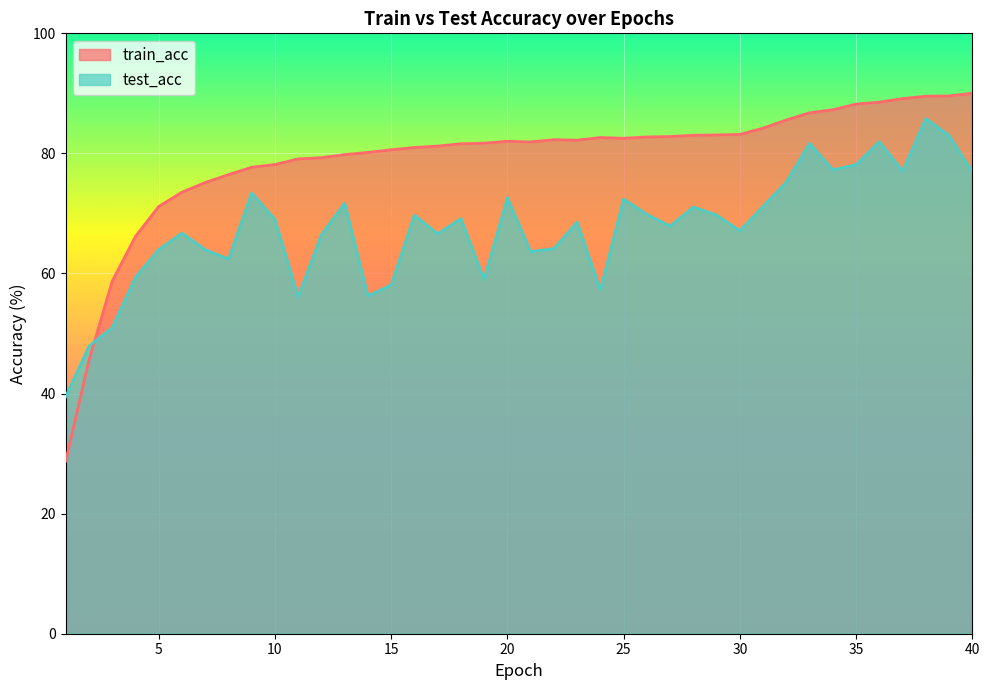

How many data points in test_acc are above 69?

19